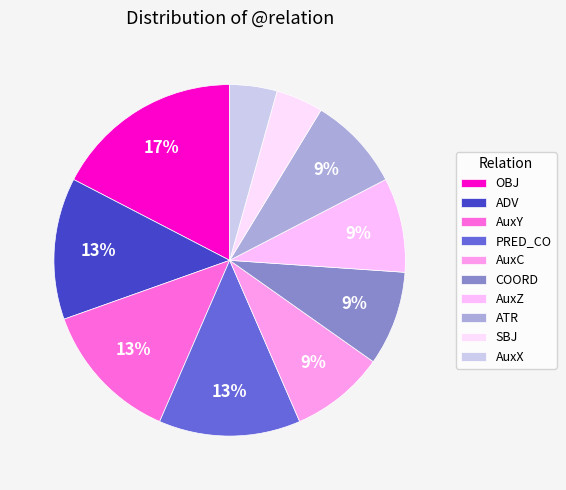

What is the smallest slice in the pie chart?

SBJ